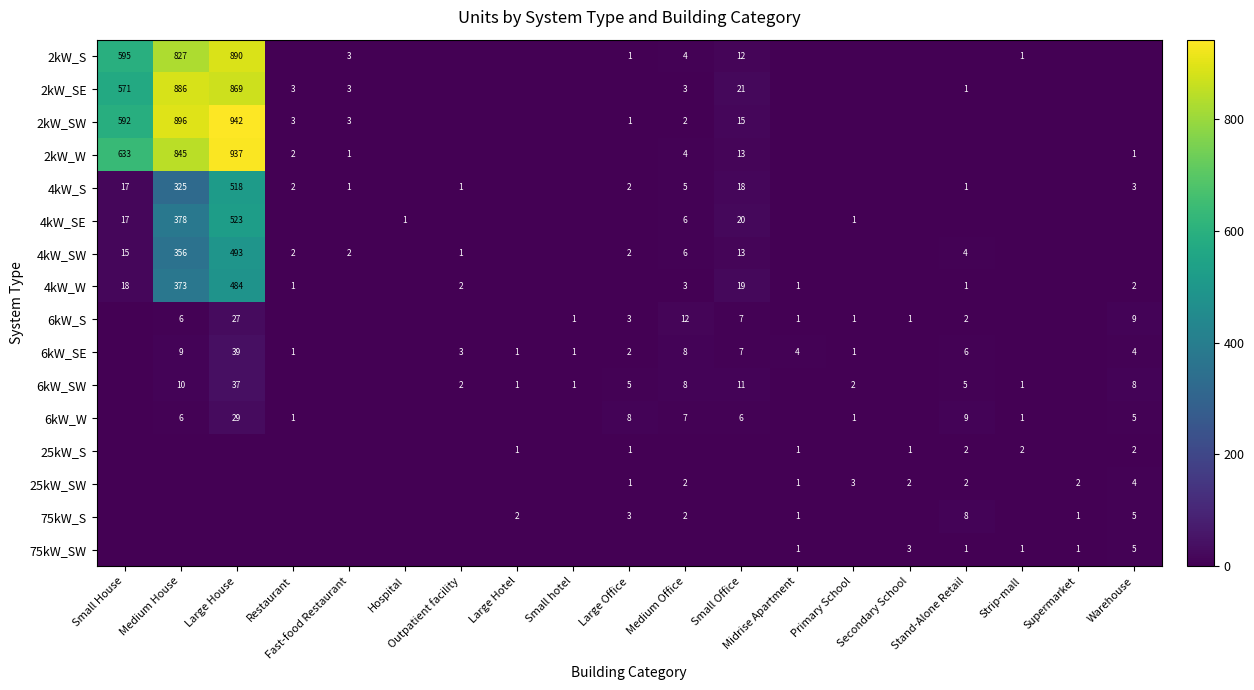

What is the sum of the 6kW_SW values at Primary School and Small Office?

13